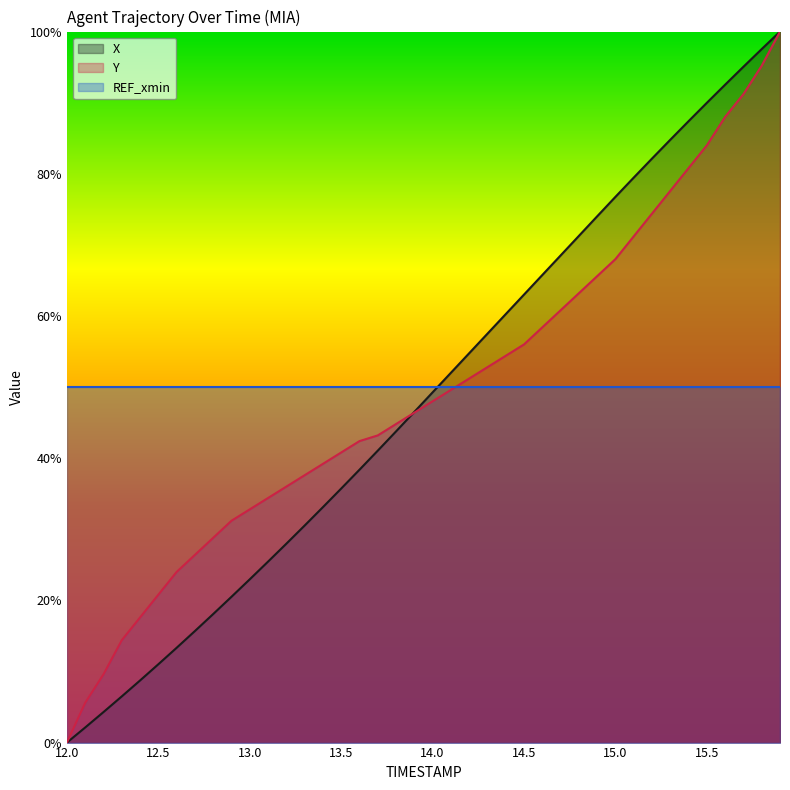

What is the value of the X point at the 28th from the left?

0.7